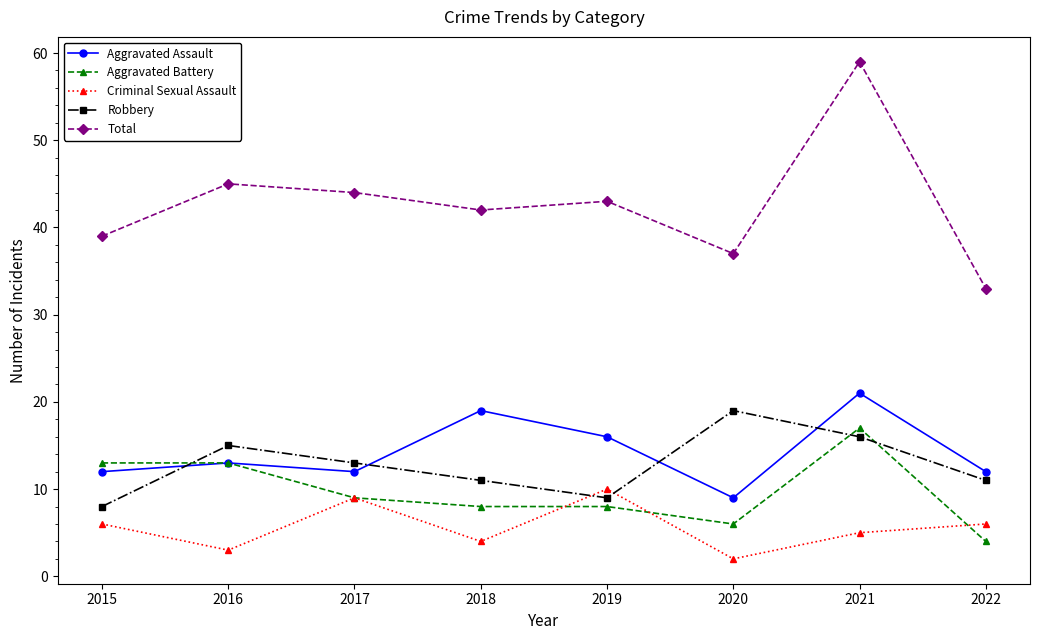

Count the number of categories in the chart.

8